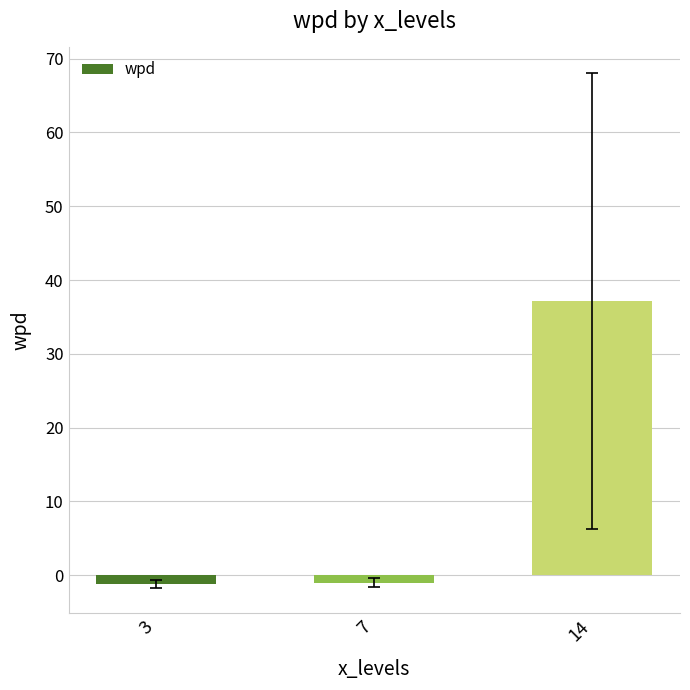

What is the greatest value displayed?

37.1